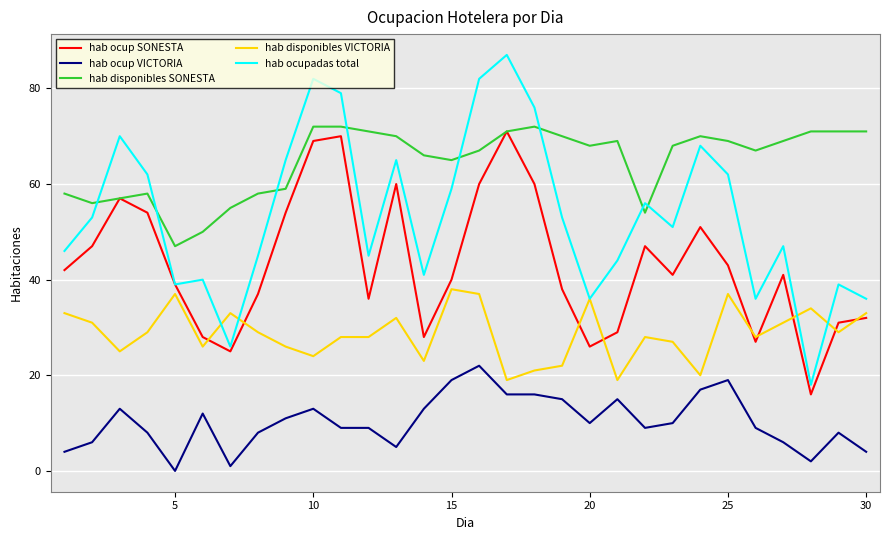

What is the minimum value for hab disponibles SONESTA?

47